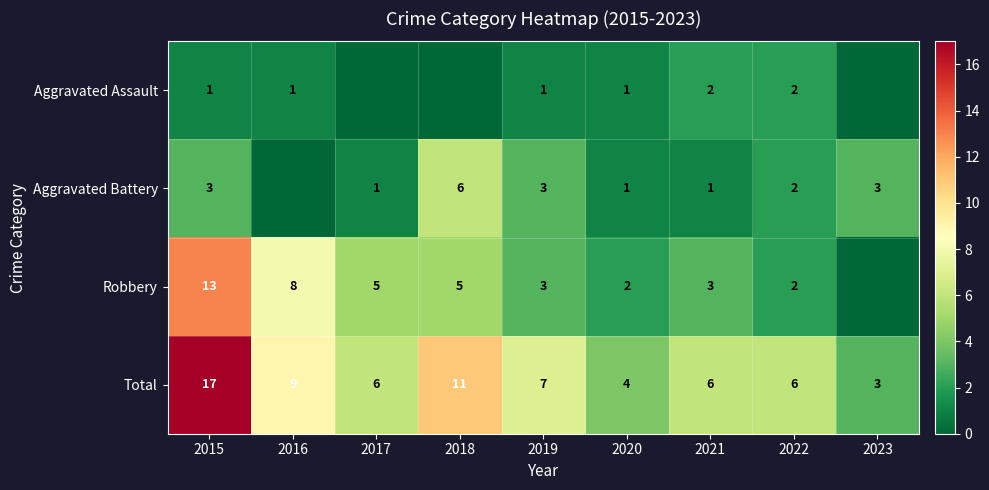

At which category is the sum across all series the highest?

2015